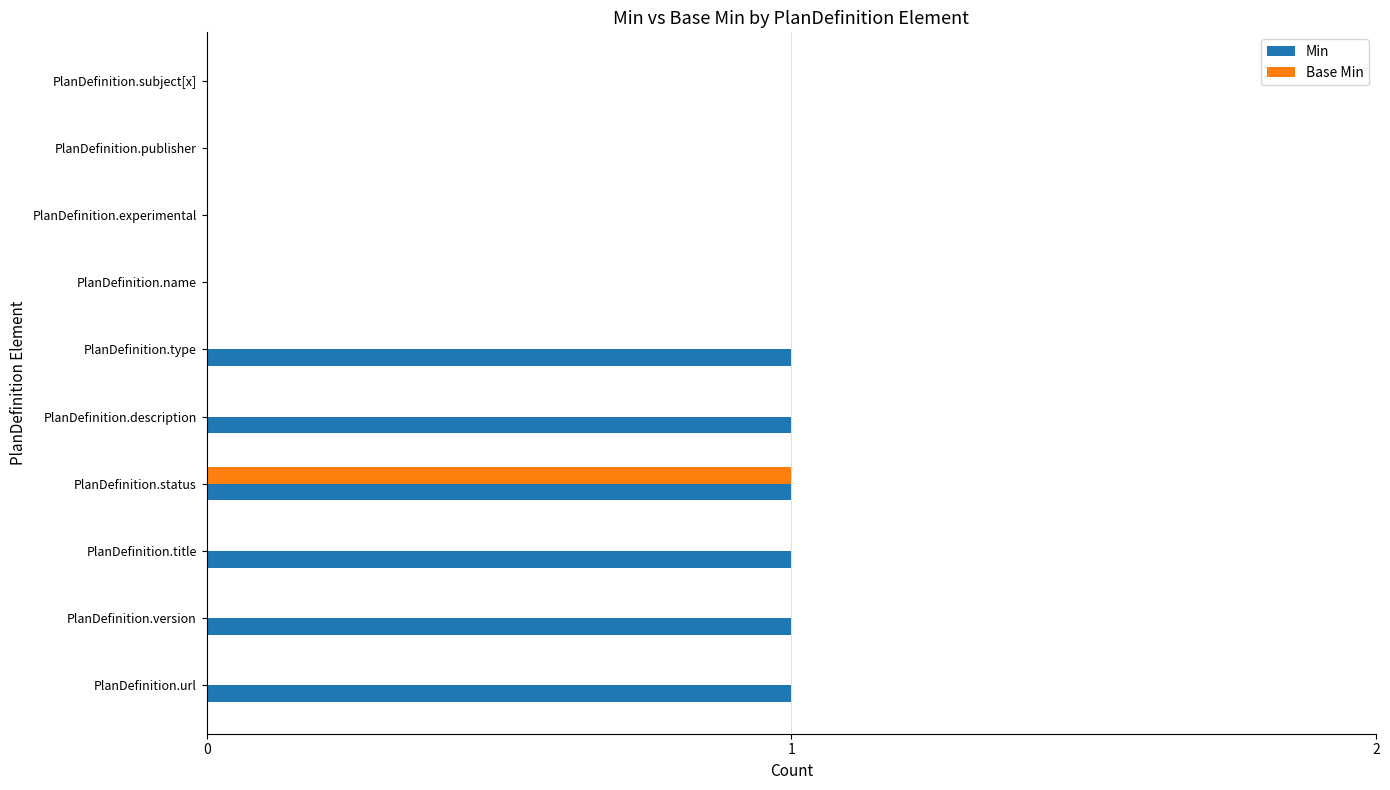

Which category has the highest value in the Base Min series?

PlanDefinition.status